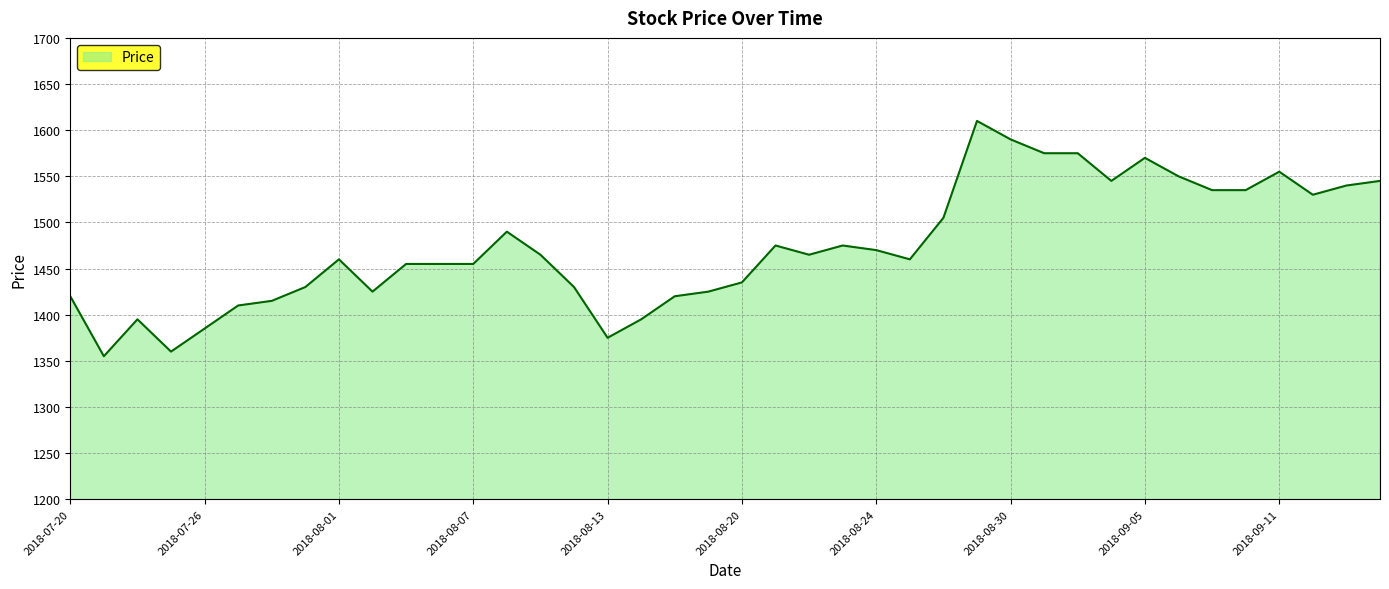

What is the maximum value shown in the chart?

1610